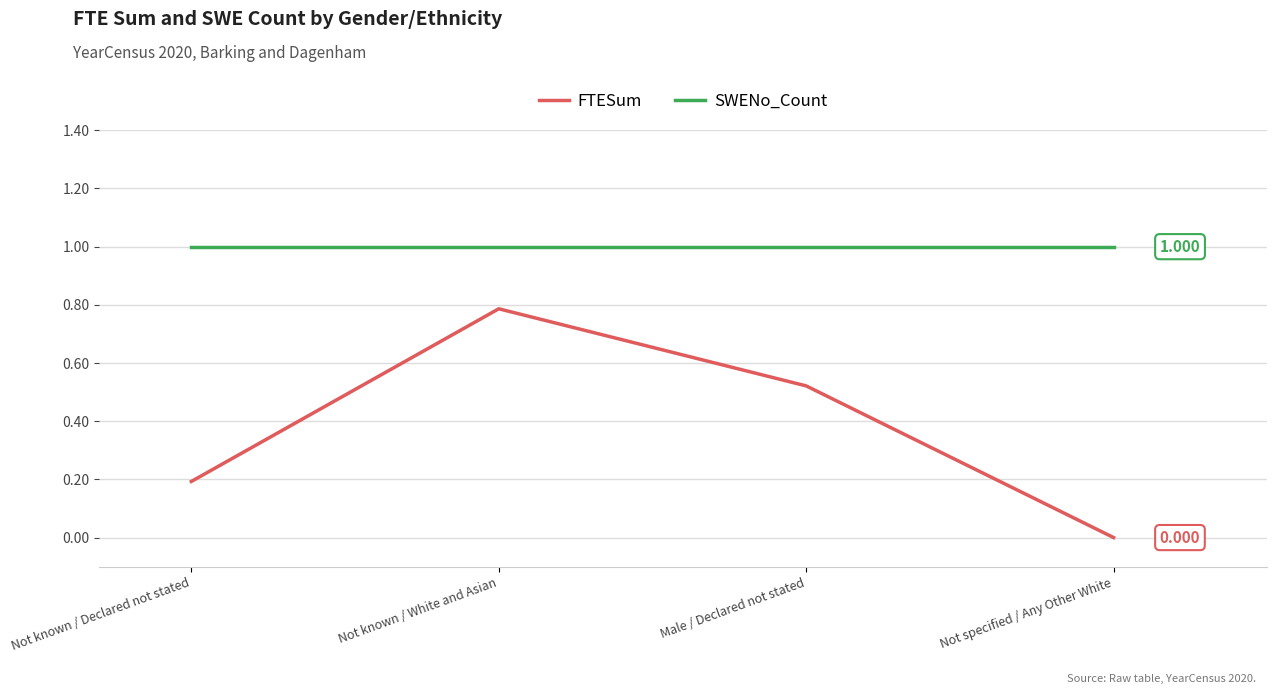

Is it true that SWENo_Count equals 0.5 at Male / Declared not stated?

False